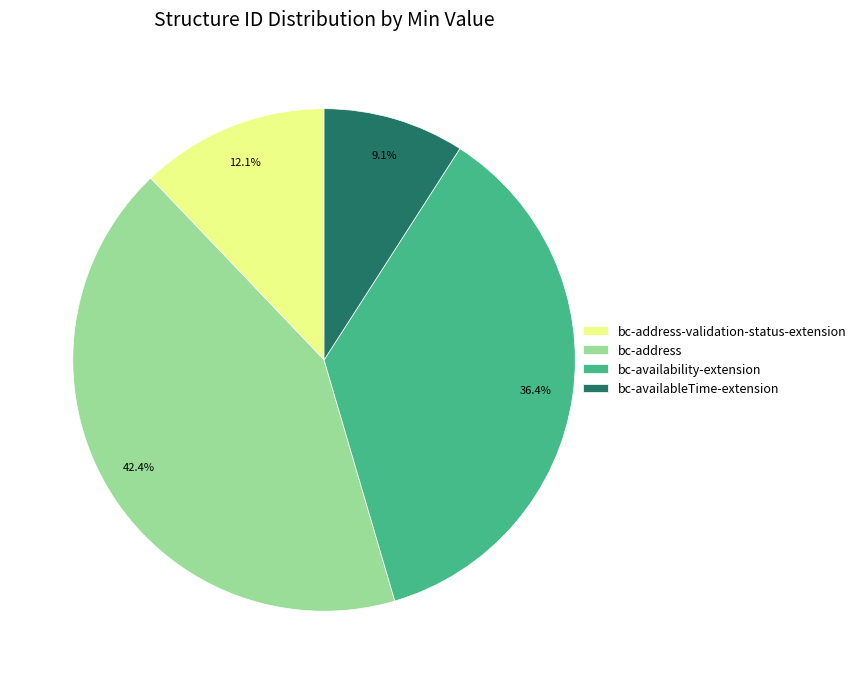

Which category has the biggest portion of the pie?

bc-address